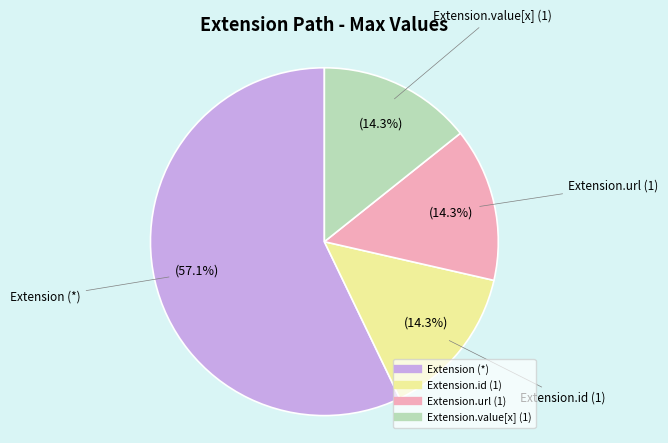

Is there a majority slice in this chart?

Yes